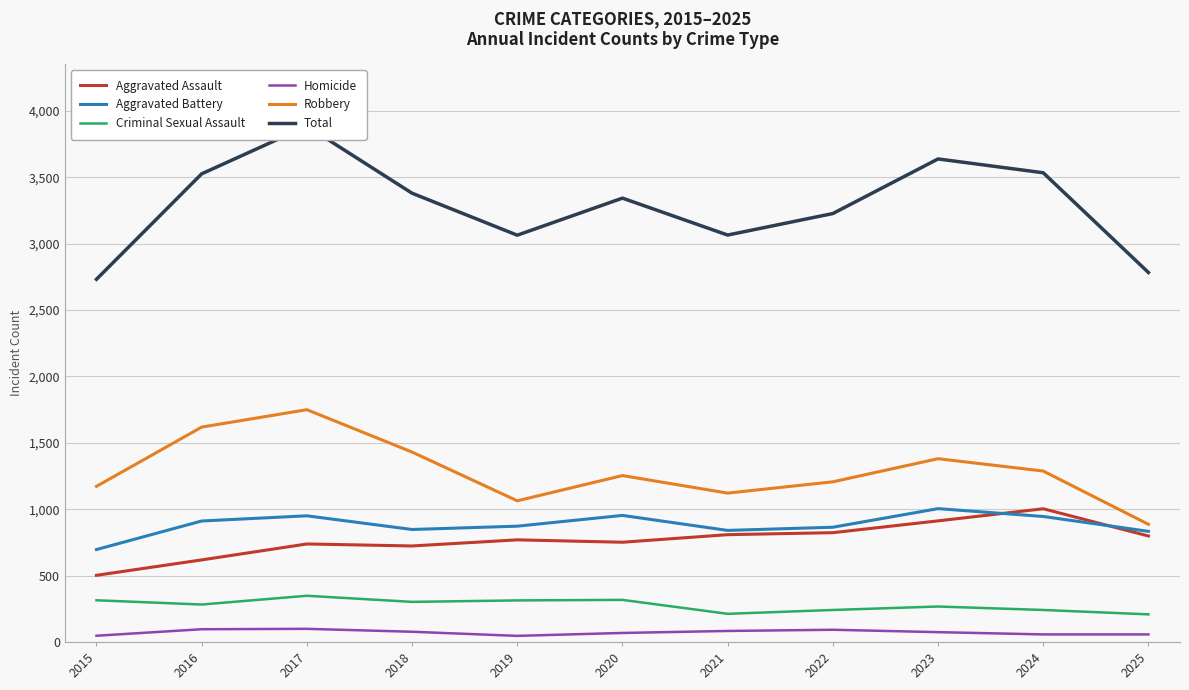

Reading right to left, transcribe all the data shown in this chart.

Aggravated Assault: 798	1003	912	823	808	751	769	723	738	618	502
Aggravated Battery: 833	945	1004	864	840	953	872	847	950	911	696
Criminal Sexual Assault: 208	241	267	241	212	317	313	302	348	282	314
Homicide: 57	57	74	92	83	68	46	77	99	96	47
Robbery: 886	1287	1380	1206	1121	1253	1063	1430	1749	1618	1172
Total: 2782	3533	3637	3226	3064	3342	3063	3379	3884	3525	2731